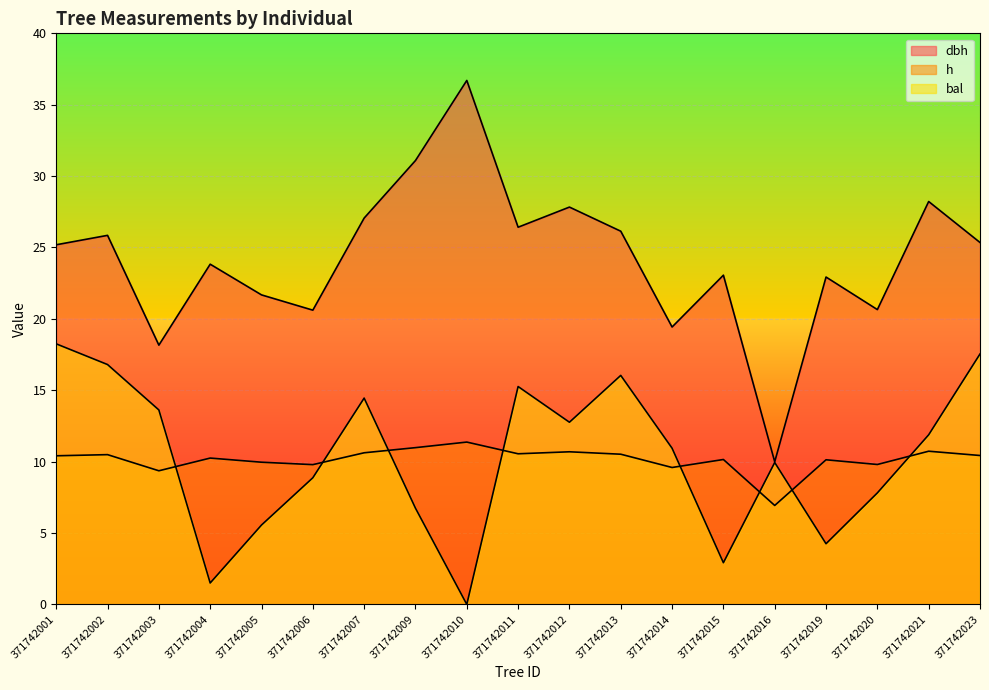

How many values in the h series exceed 10?

13